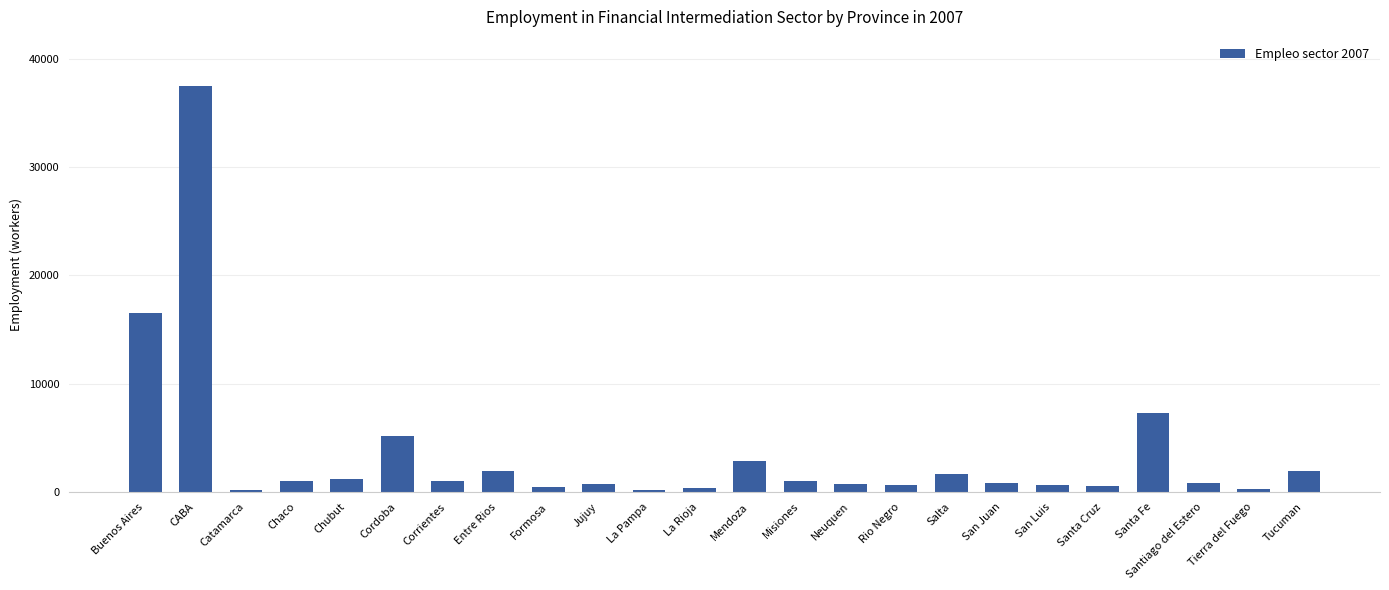

Which category has the highest value across all series?

CABA